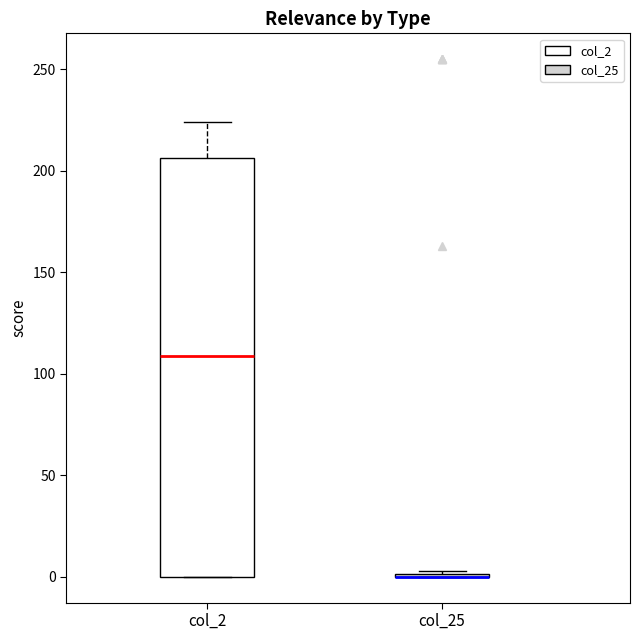

Where does the median line of the box for col_2 sit on the y-axis? The values are not printed on the chart, so give them approximately, as read against the axis.

110